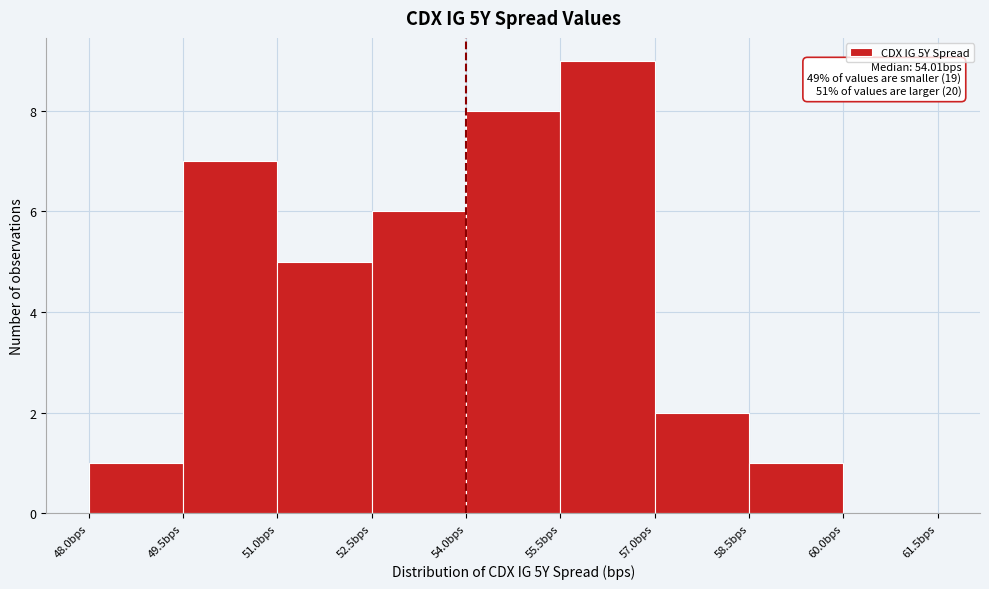

Over which range of the x-axis is the bar tallest?

55.5 to 57.0